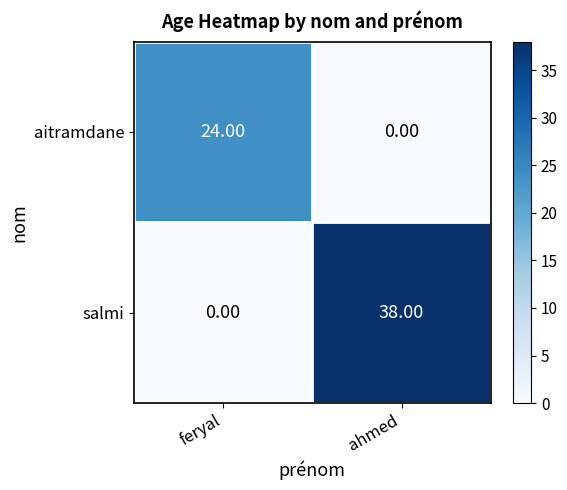

What is the spread (max minus min) of values at ahmed?

38